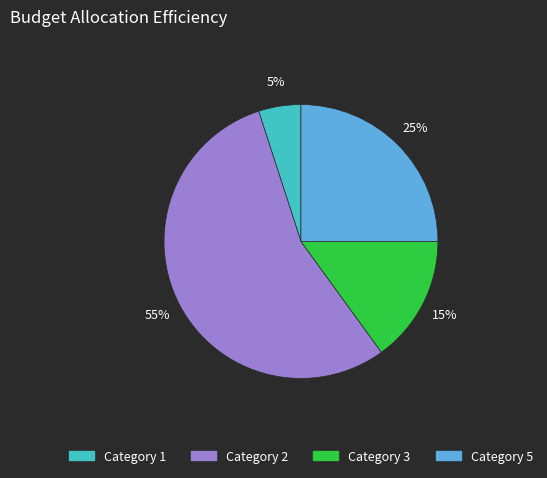

Does any single category account for the majority?

Yes